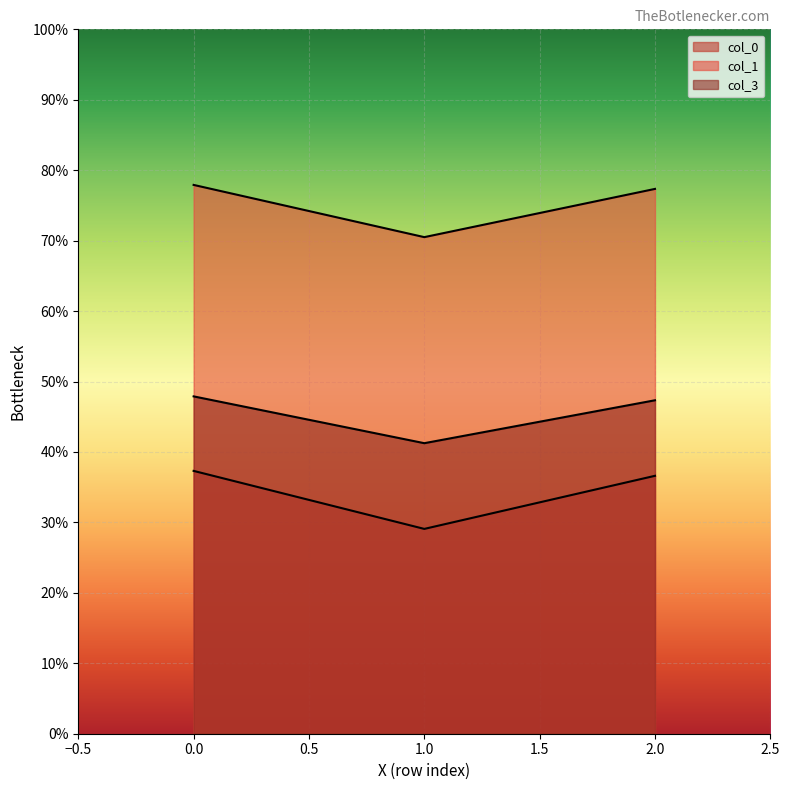

Rank the series by their maximum value, from highest to lowest.

col_1, col_3, col_0